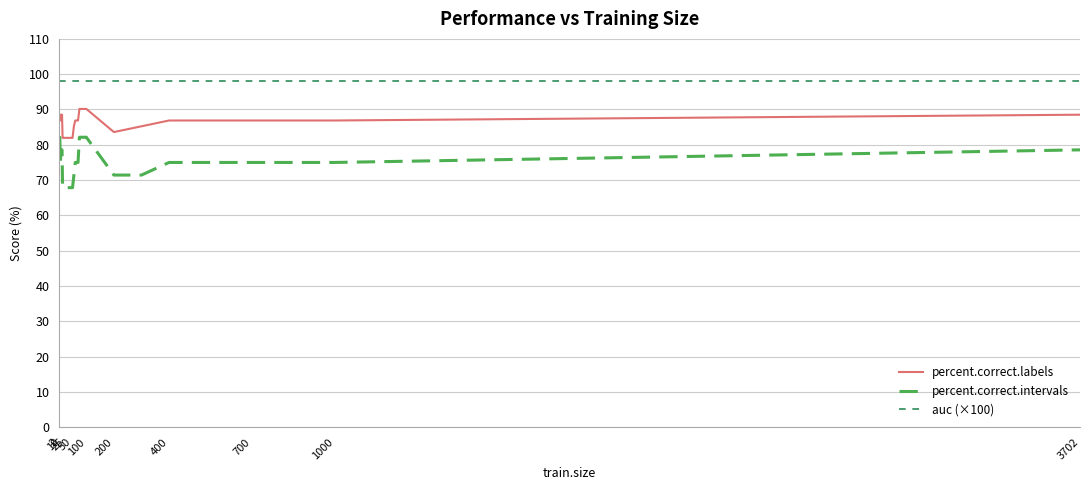

True or false: percent.correct.labels and percent.correct.intervals intersect in this chart.

False